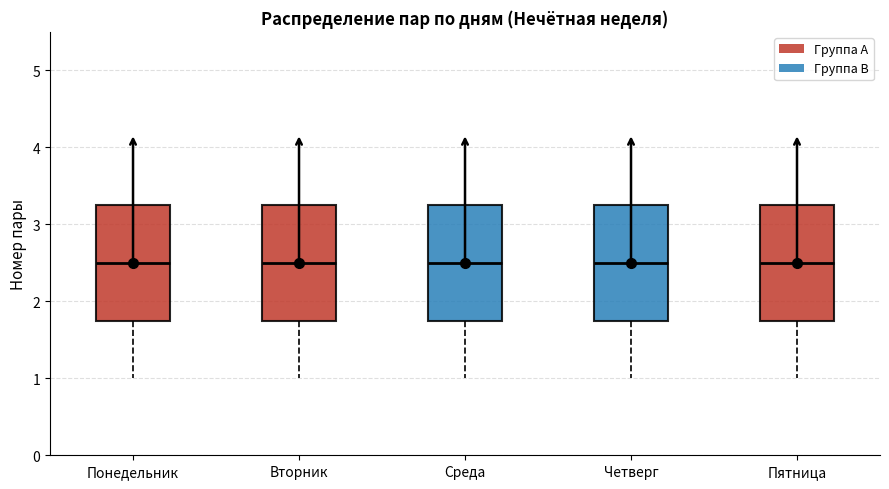

Reading left to right, read every box against the y-axis: the position of its median line, the range the box covers, and the ends of its whiskers. The values are not printed on the chart, so give them approximately, as read against the axis.

Понедельник: median 2.5, box 1.8 to 3.3, whiskers 1.0 to 4.0
Вторник: median 2.5, box 1.8 to 3.3, whiskers 1.0 to 4.0
Среда: median 2.5, box 1.8 to 3.3, whiskers 1.0 to 4.0
Четверг: median 2.5, box 1.8 to 3.3, whiskers 1.0 to 4.0
Пятница: median 2.5, box 1.8 to 3.3, whiskers 1.0 to 4.0